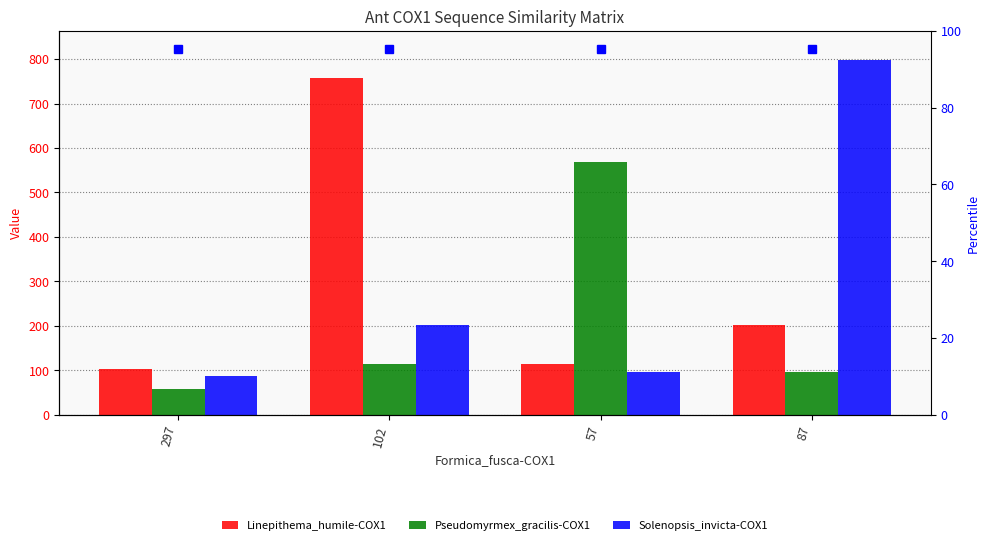

Between 297 and 87, which series saw the biggest shift?

Solenopsis_invicta-COX1